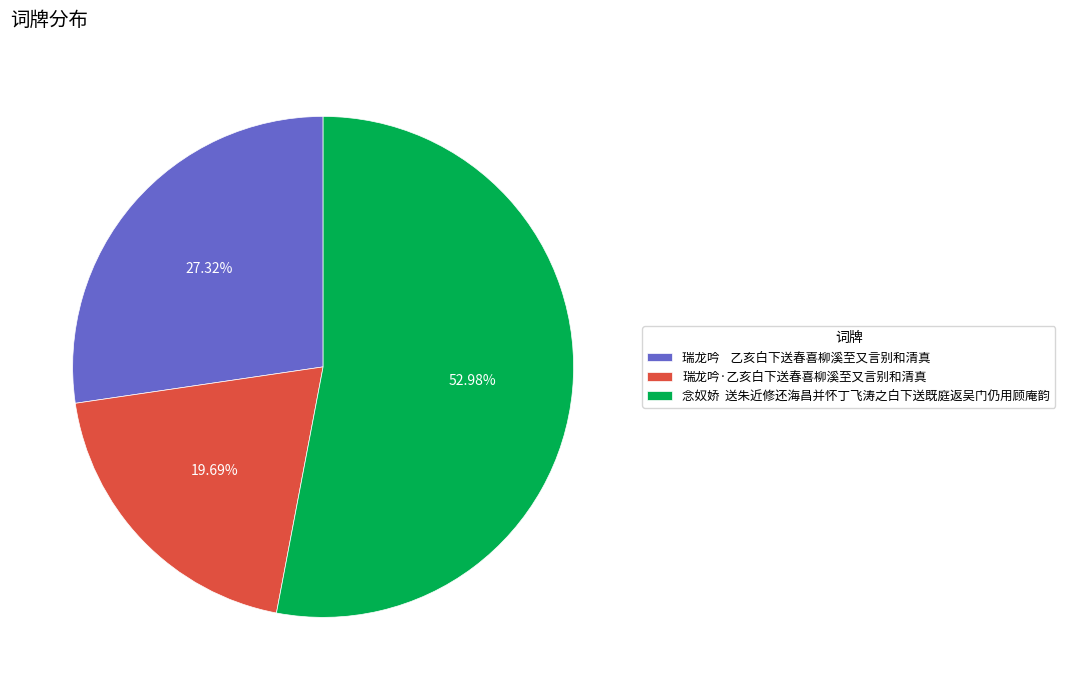

How many segments does this pie chart have?

3